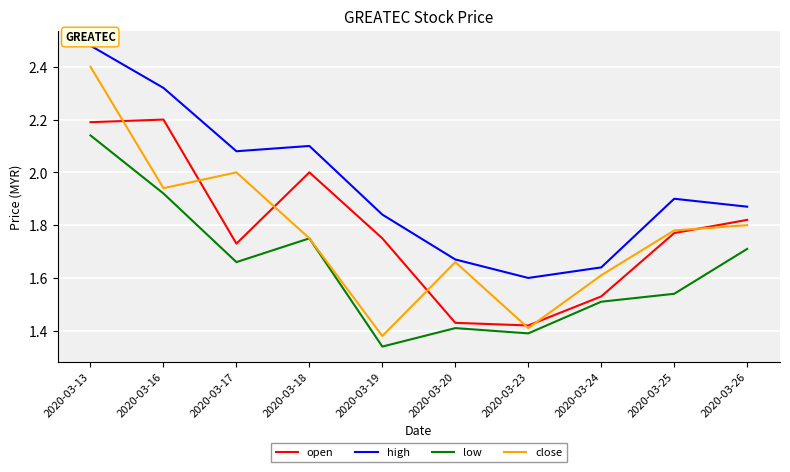

Where is the first local maximum for high?

2020-03-18